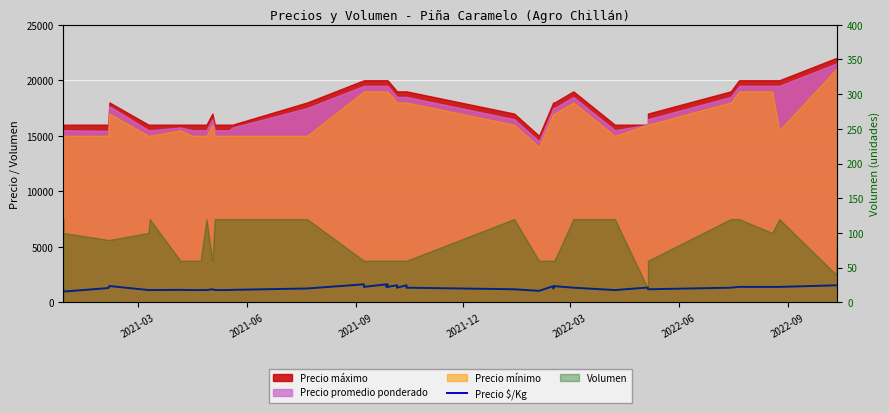

What is the sum of all values?

51936